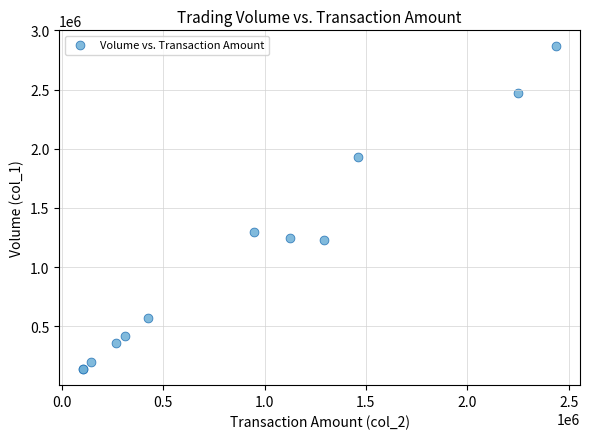

What Y value in the scatter plot is closest to 1501500?

1298000